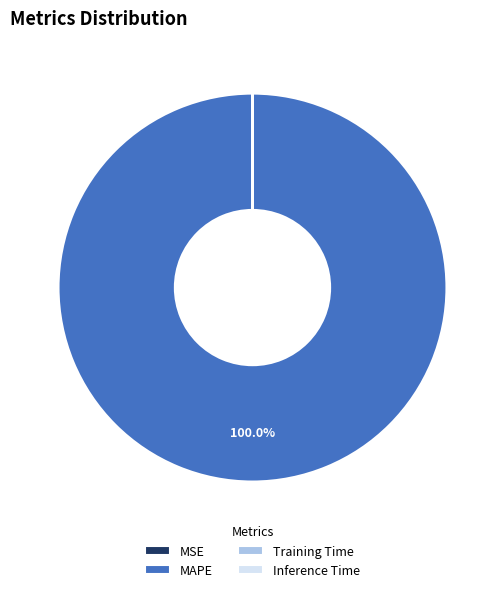

Is there a majority slice in this chart?

Yes